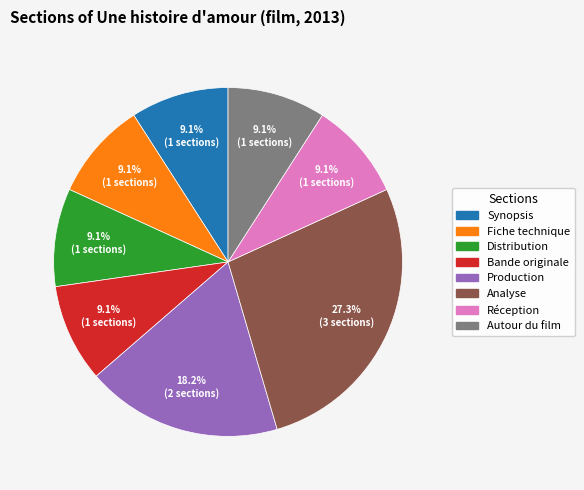

What percentage is the Production slice, to the nearest percent?

18%